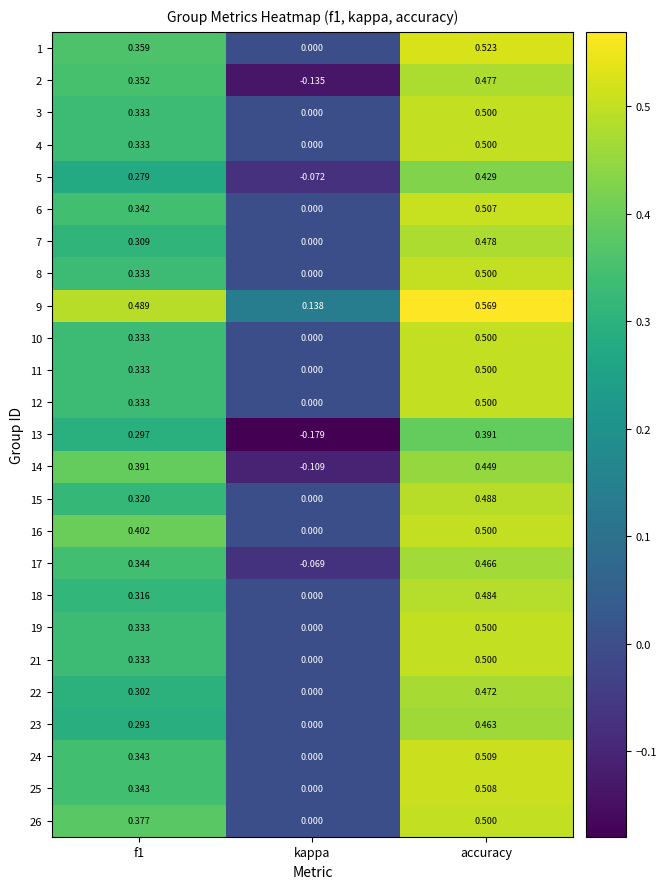

At which category does the chart reach its minimum across all series?

kappa